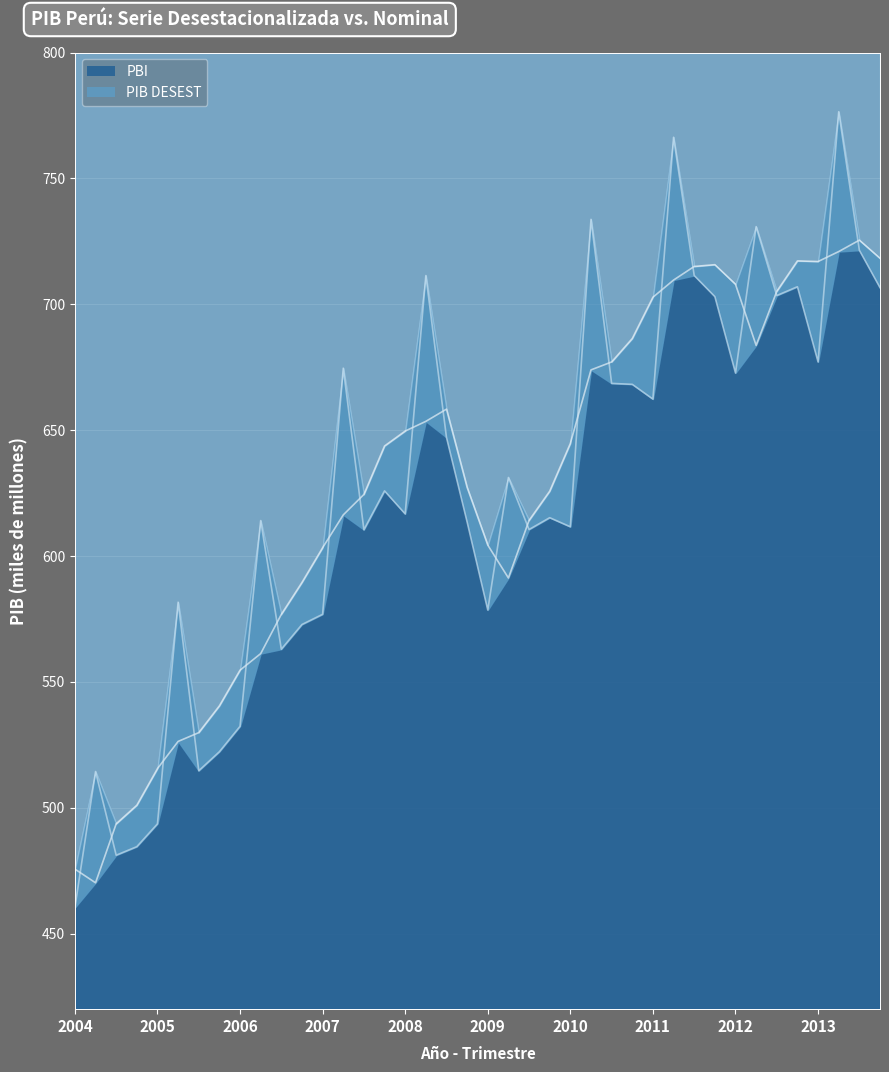

What is the label of the 32nd point from the left?

2011-IV